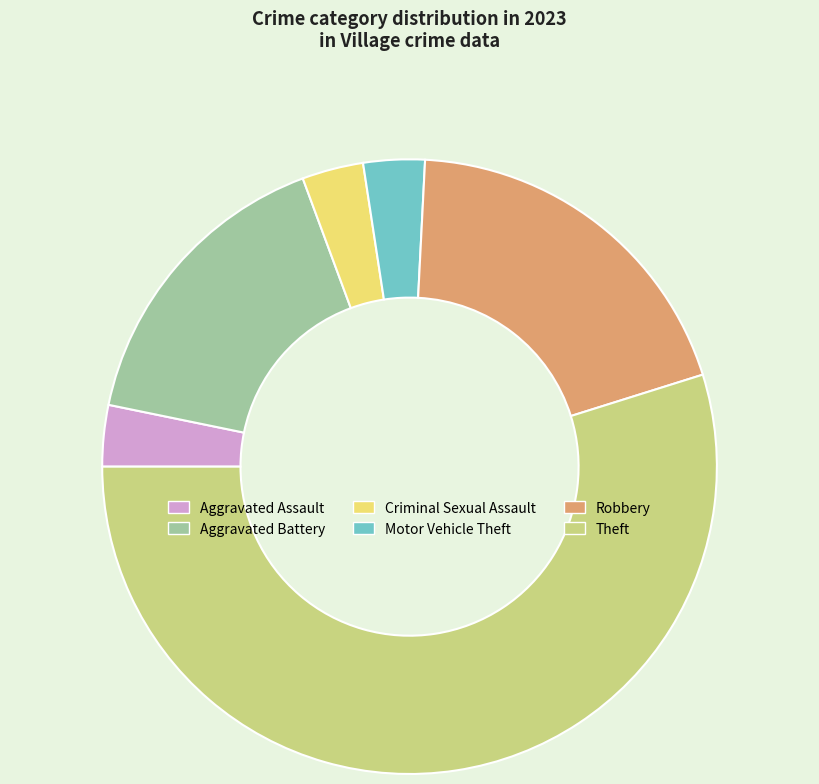

What is the largest slice in the pie chart?

Theft